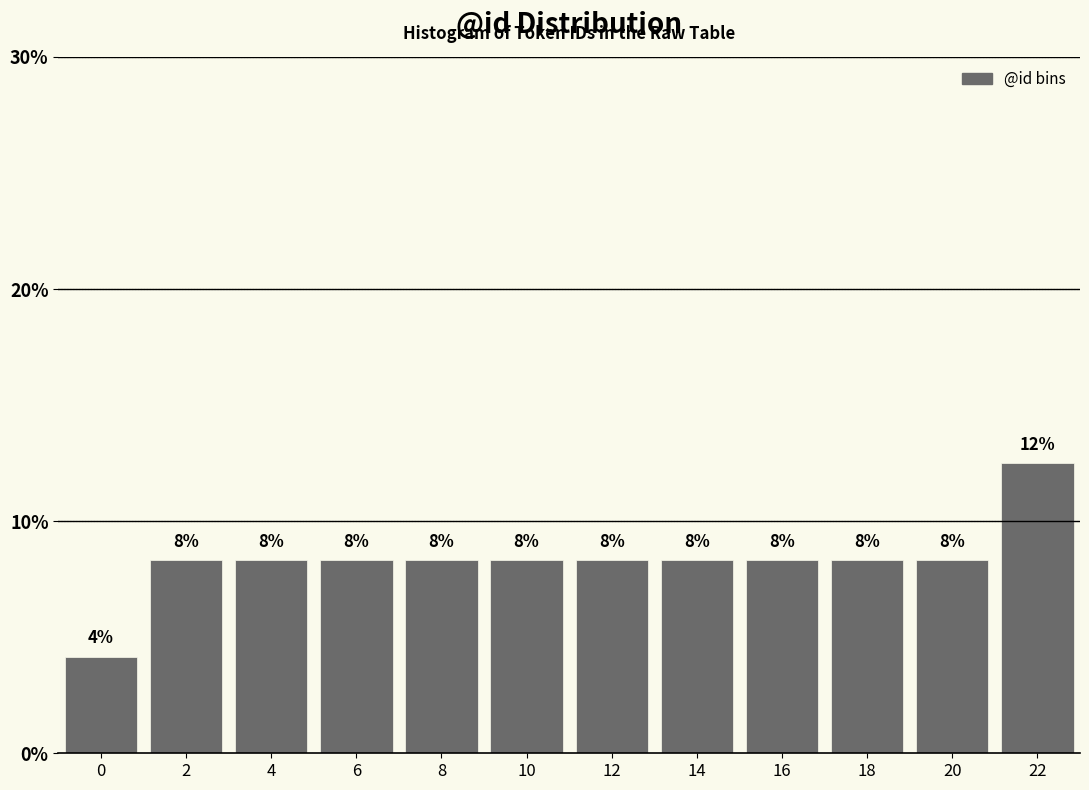

How many bars are there in total?

12